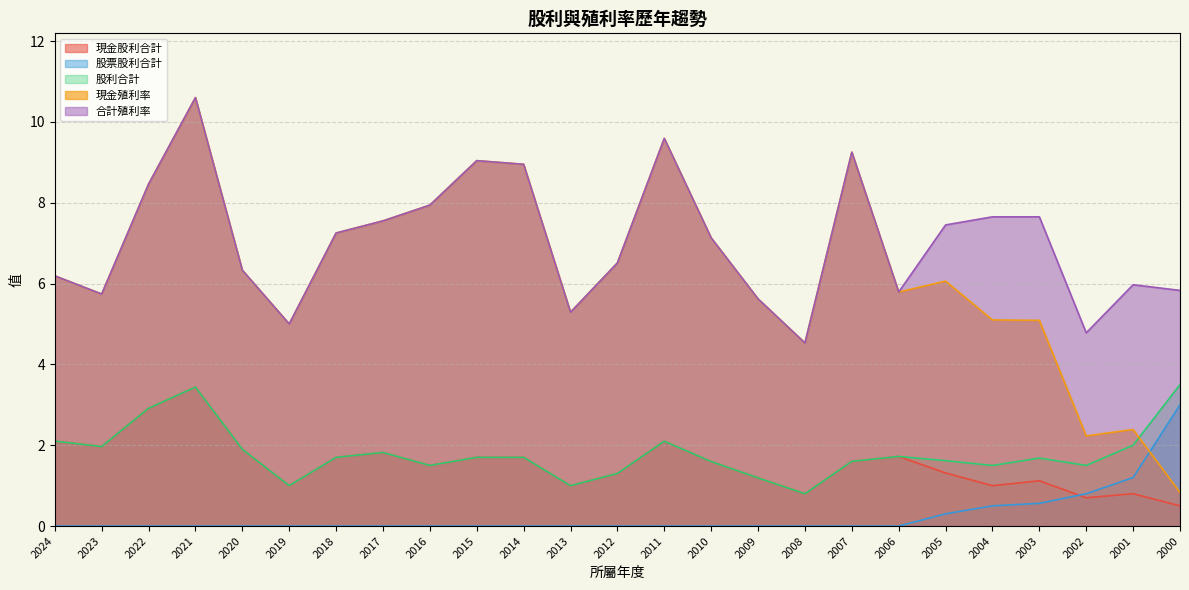

At which category does the chart reach its peak across all series?

2021